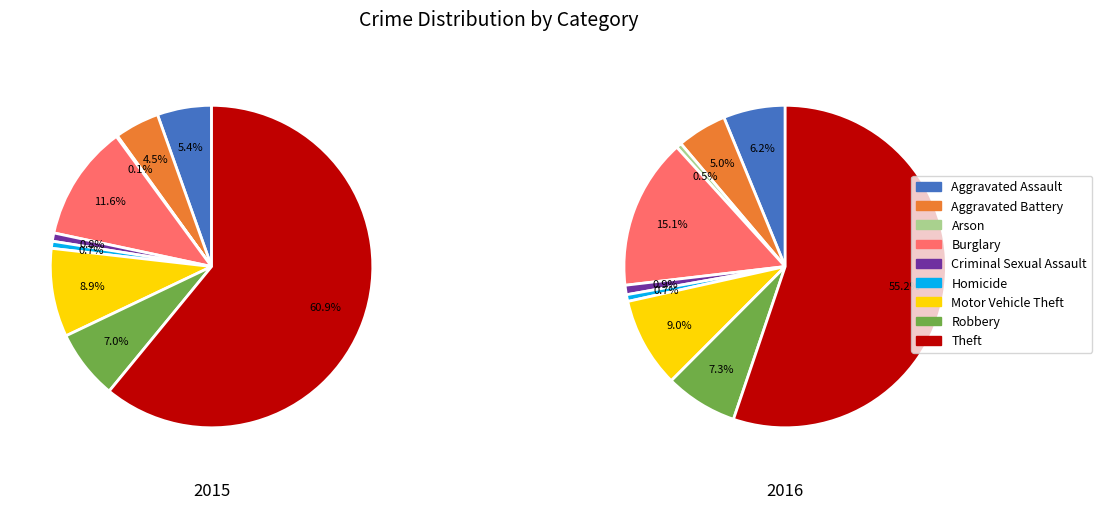

Which slice is the largest?

Theft